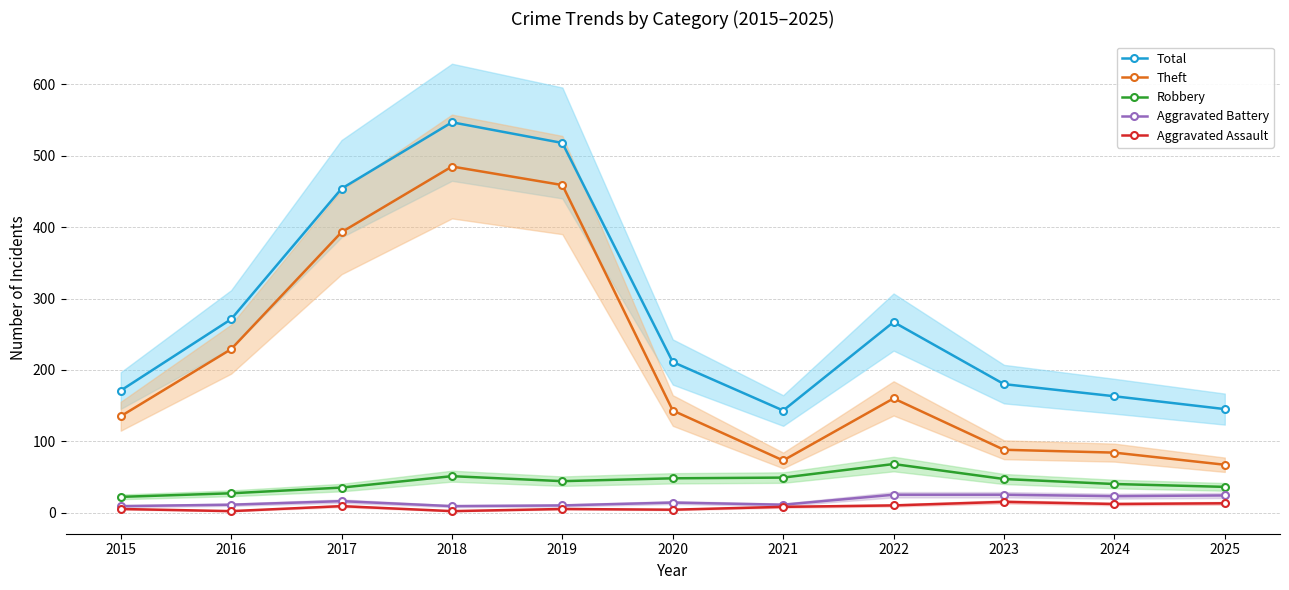

How many data points does each series have?

11